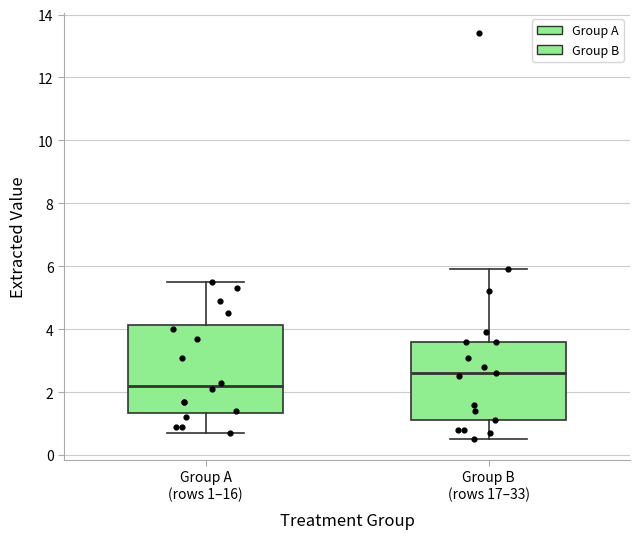

Which box has the lowest median line?

Group A (rows 1–16)